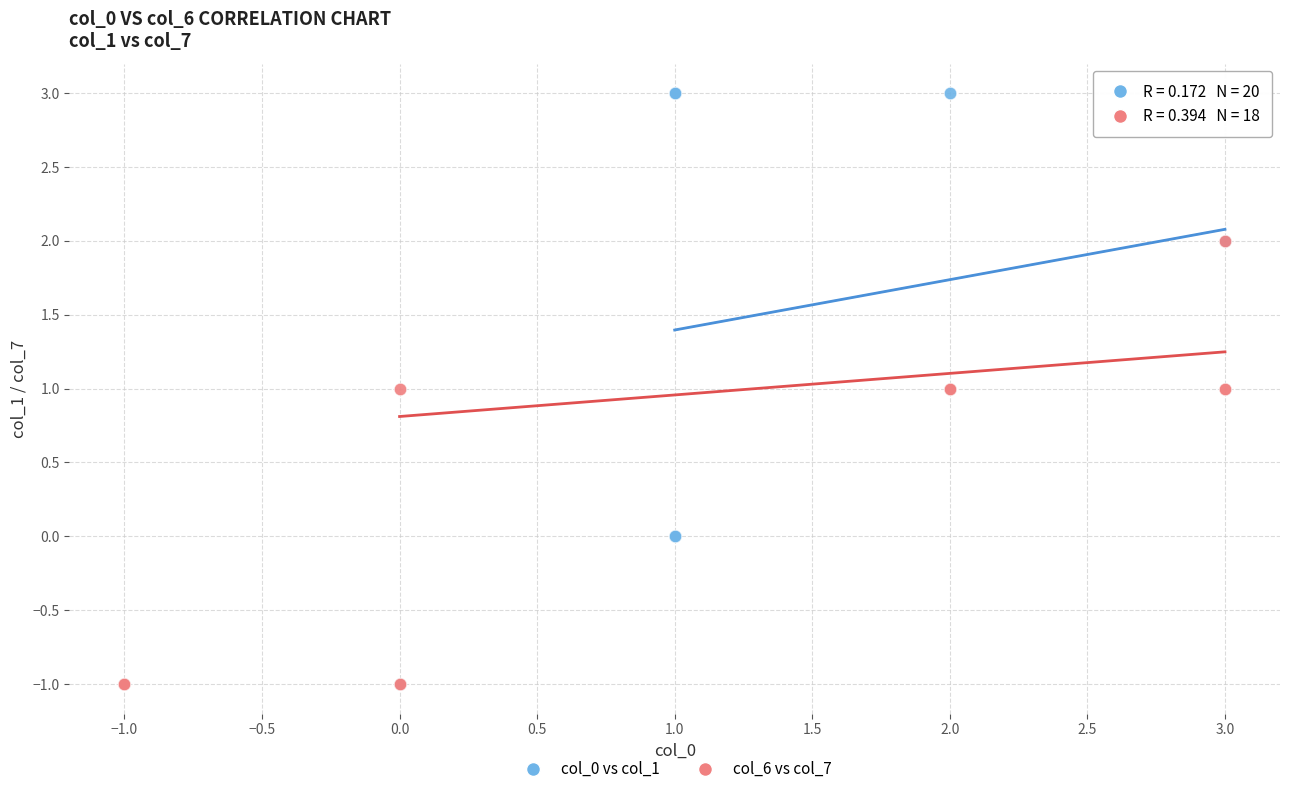

Which series has the widest spread of Y values?

col_0 vs col_1